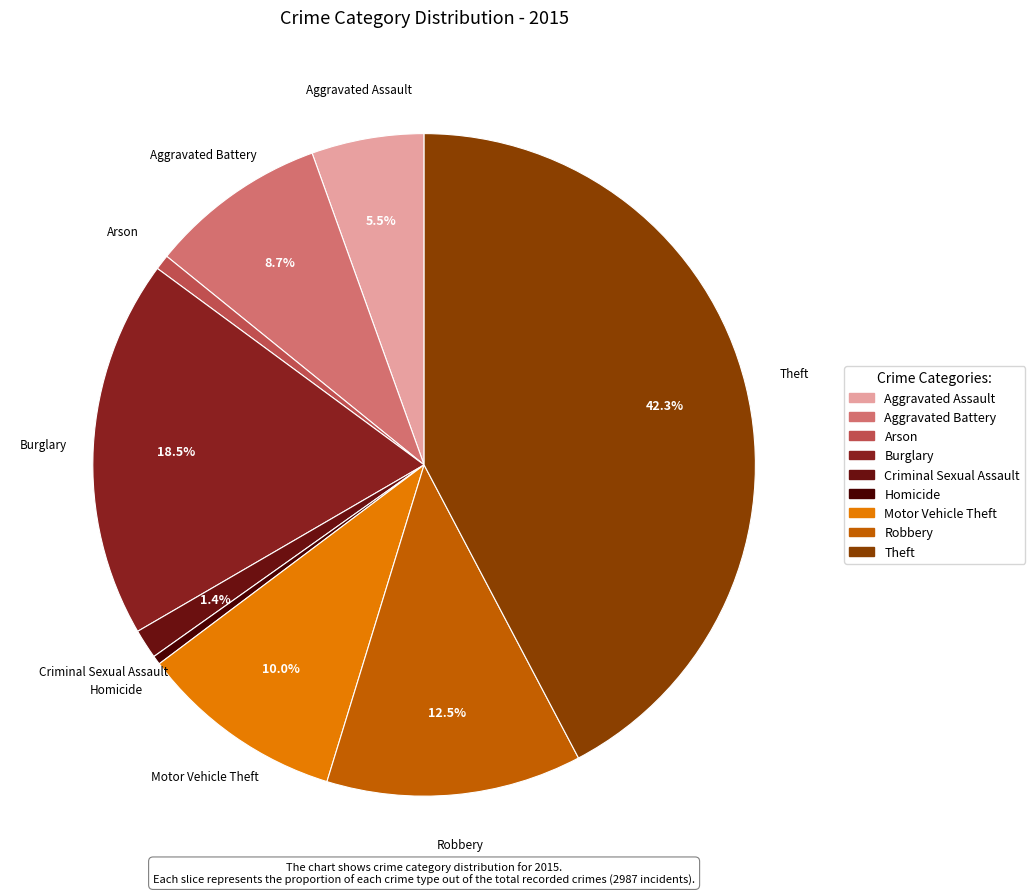

What is the total percentage of Robbery and Motor Vehicle Theft?

22.5%